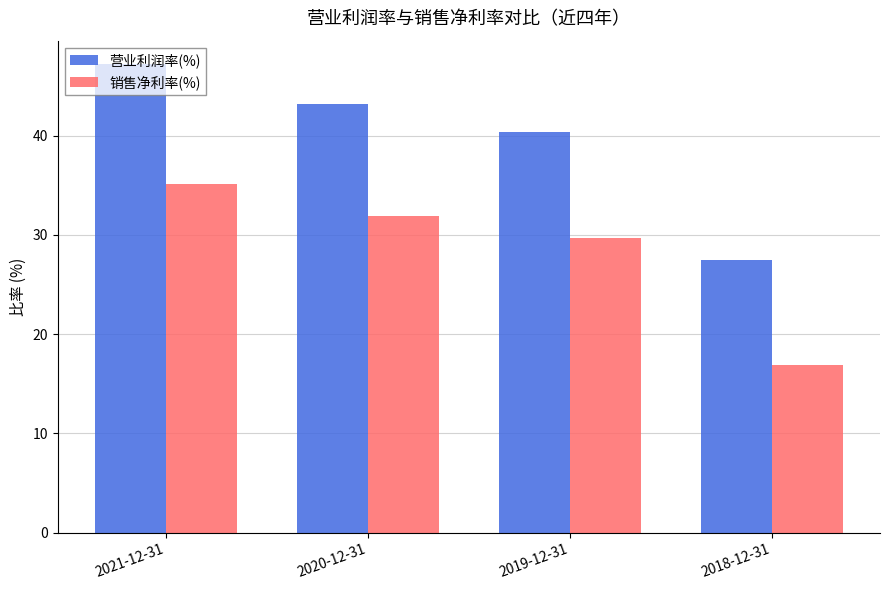

At 2020-12-31, list the series in order from largest to smallest.

营业利润率(%), 销售净利率(%)